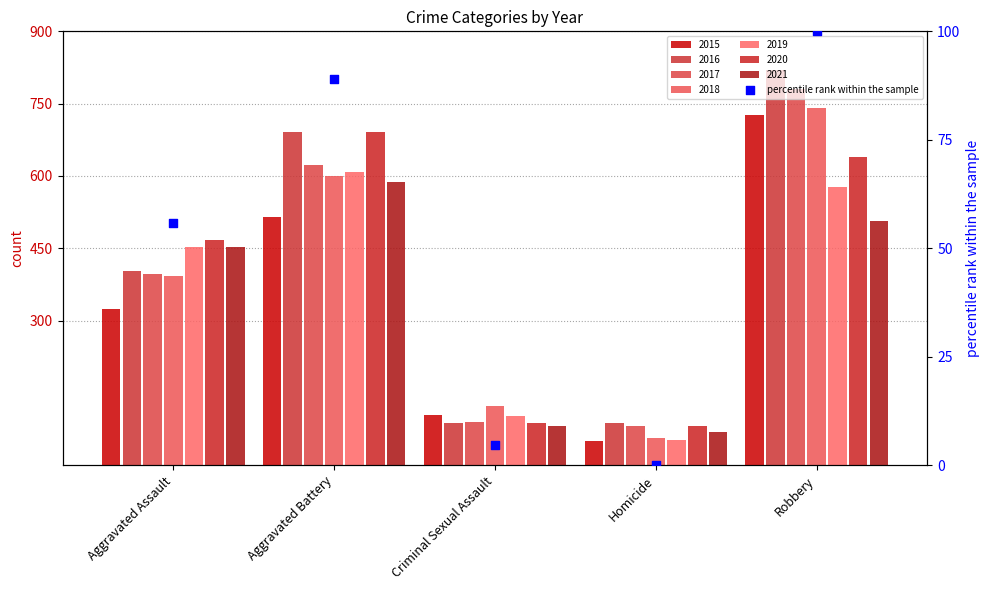

Approximately how many times larger is the value at Aggravated Battery compared to Criminal Sexual Assault?

19.3